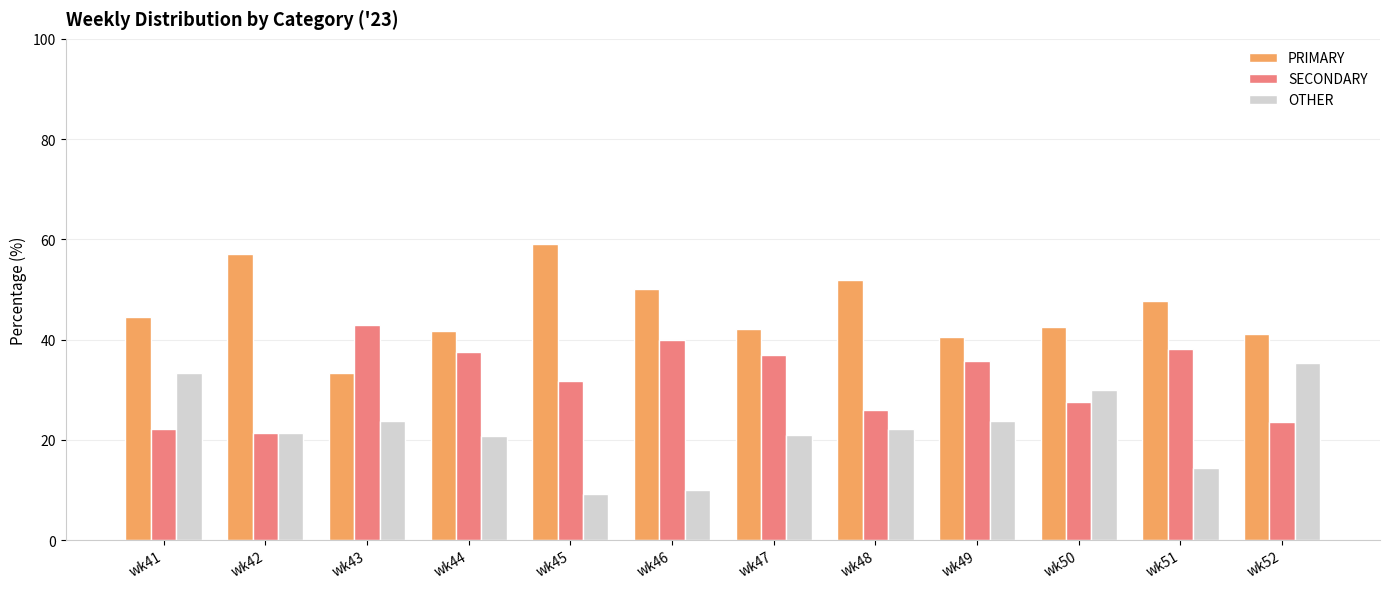

What is the lowest value of the PRIMARY series?

33.3